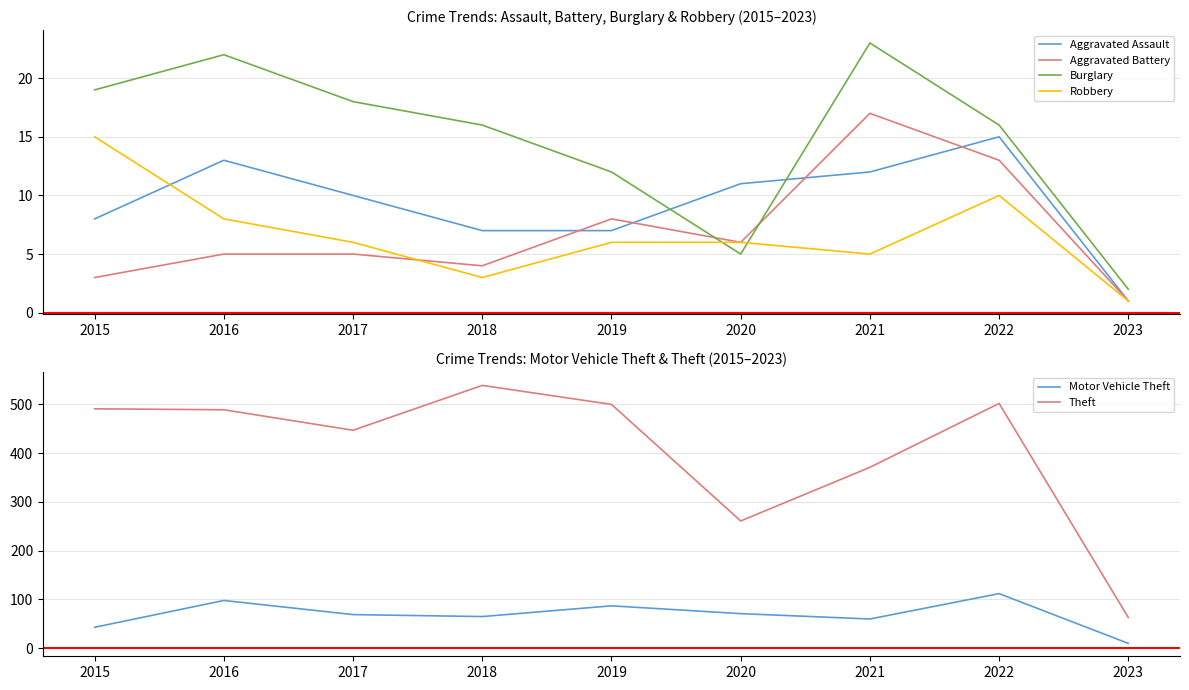

Is the value of Burglary at 2015 greater than the value of Theft at 2021?

No